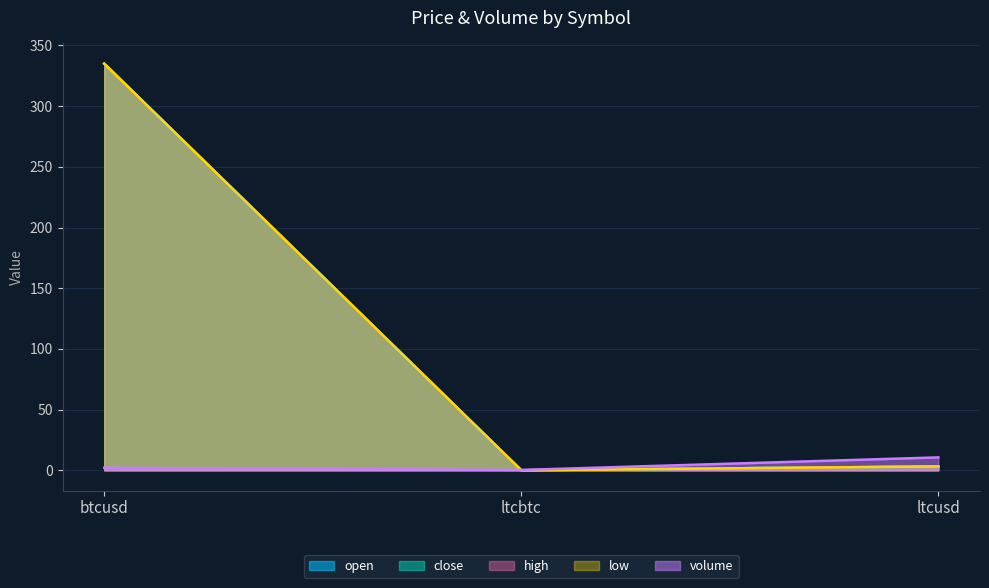

Reading right to left, transcribe all the data shown in this chart.

open: 3.2	0.0	335.0
close: 3.2	0.0	335.0
high: 3.2	0.0	335.0
low: 3.2	0.0	335.0
volume: 10.6	0.3	2.0